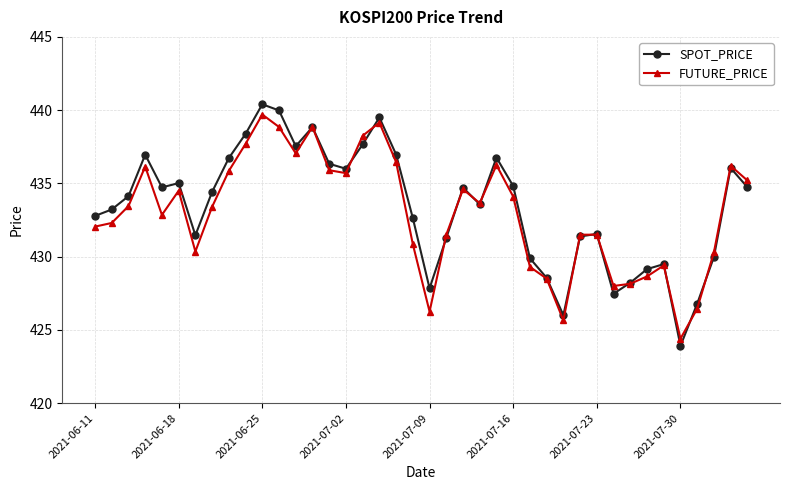

What is the sum of all SPOT_PRICE values?

17335.8